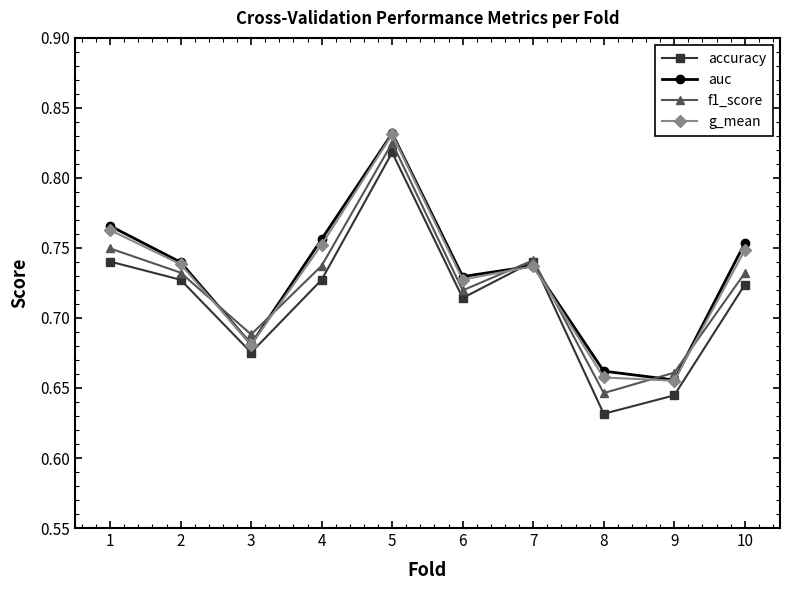

True or false: f1_score and auc intersect in this chart.

True